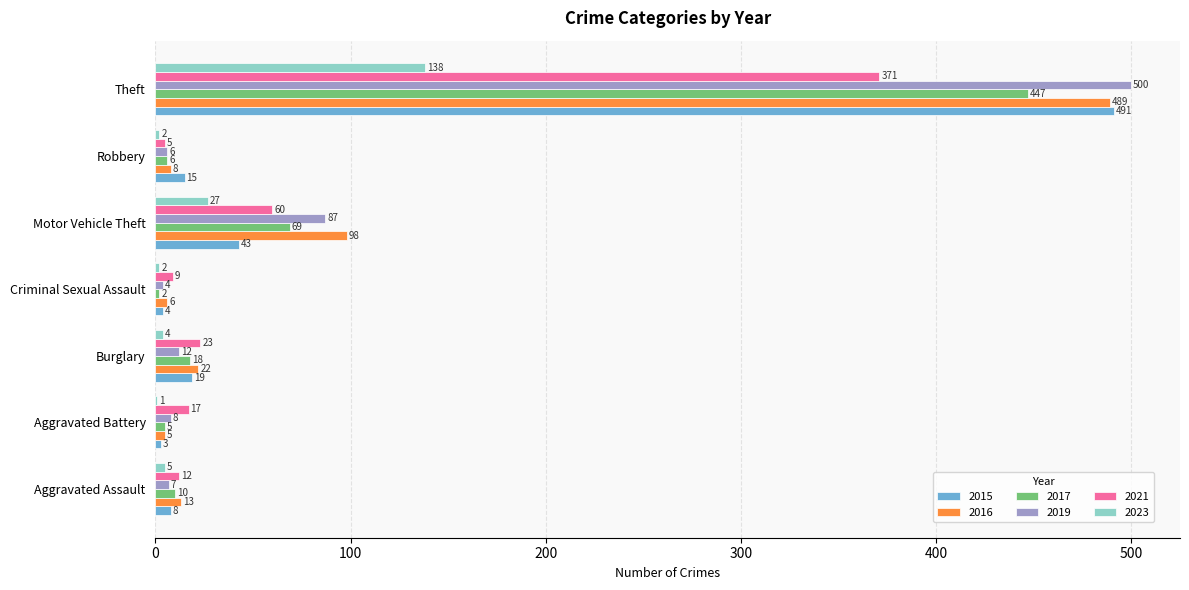

What value does the 2015 series have at Robbery, to the nearest 10?

20